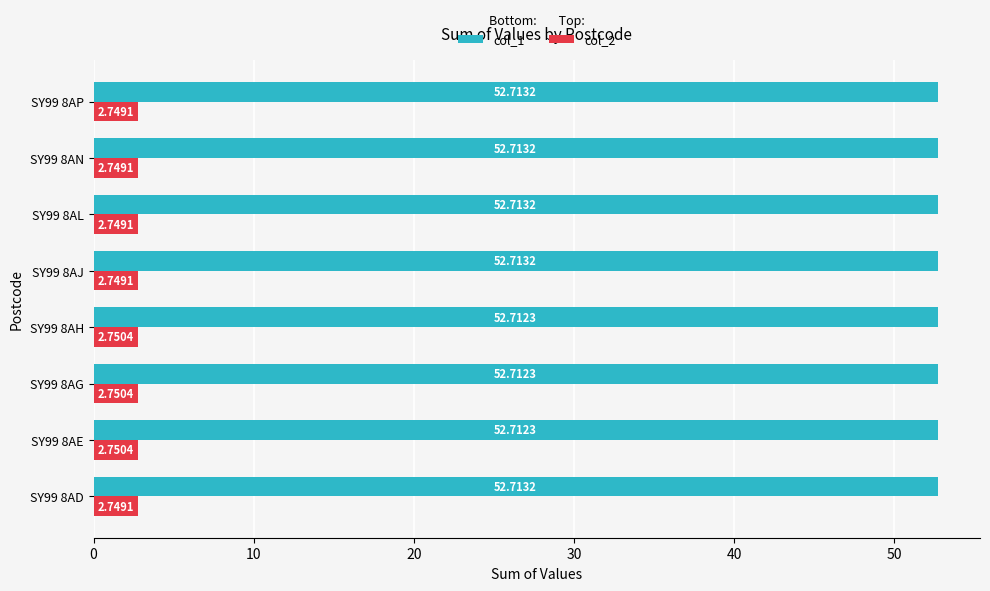

What is the sum of all col_1 values?

421.7